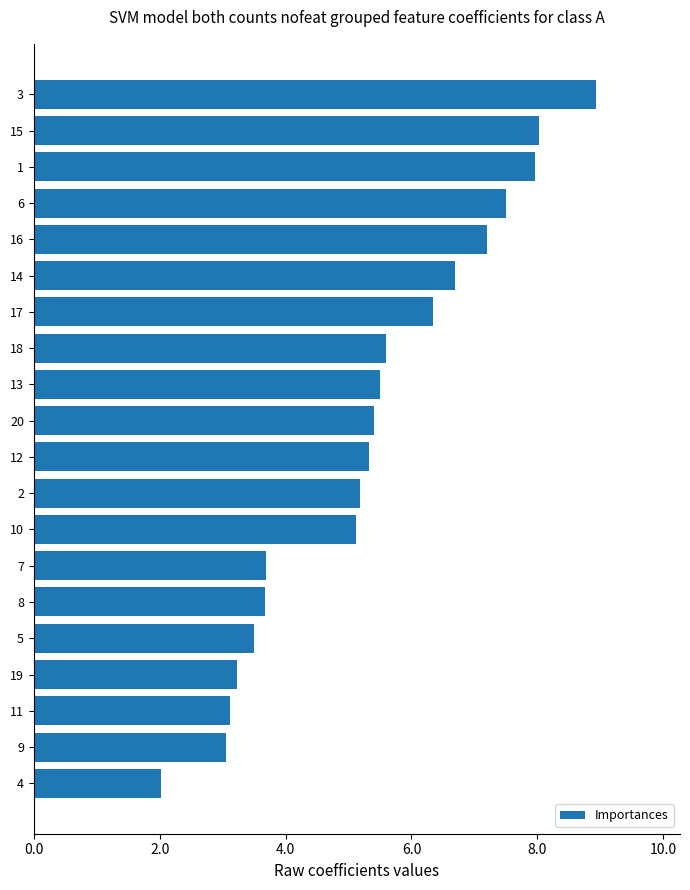

Reading bottom to top, extract all data points from this chart.

4=2.0	9=3.1	11=3.1	19=3.2	5=3.5	8=3.7	7=3.7	10=5.1	2=5.2	12=5.3	20=5.4	13=5.5	18=5.6	17=6.3	14=6.7	16=7.2	6=7.5	1=8.0	15=8.0	3=8.9